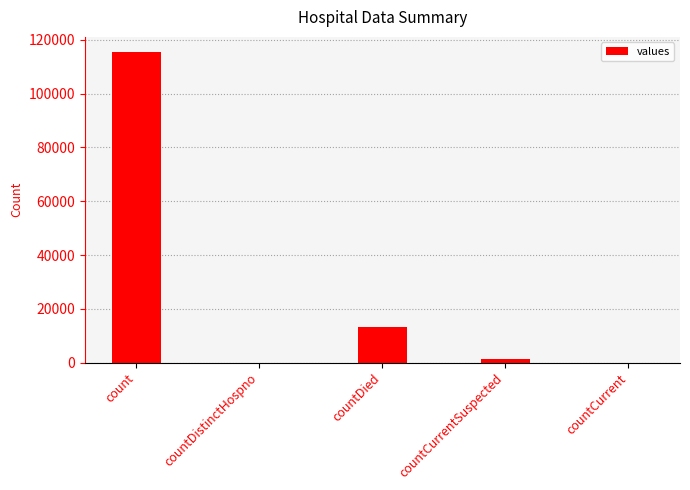

At which category does the chart reach its peak across all series?

count